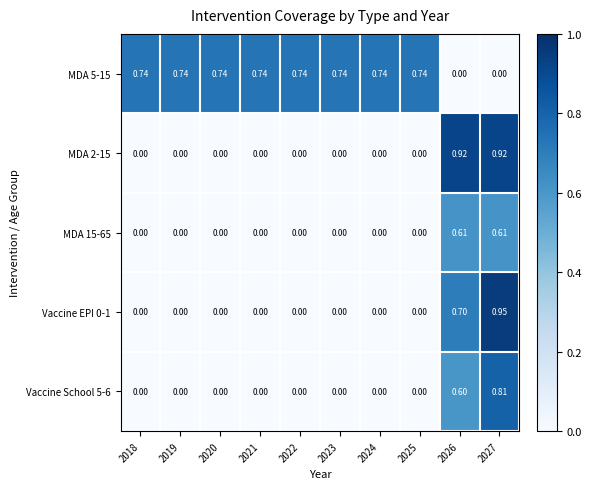

Count the number of data series in this chart.

5